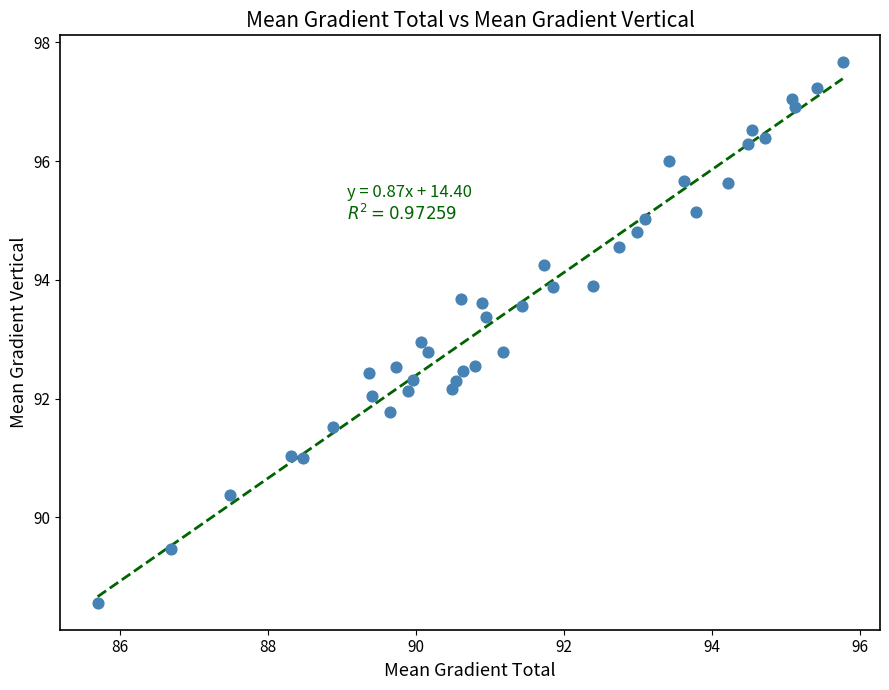

What is the range of Y values (max minus min)?

9.1